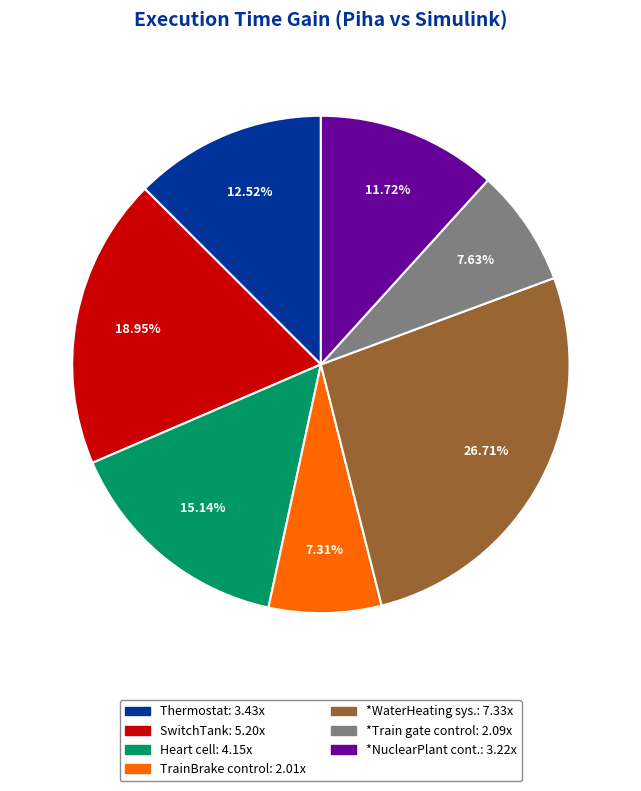

To the nearest percent, what portion does *Train gate control represent?

8%